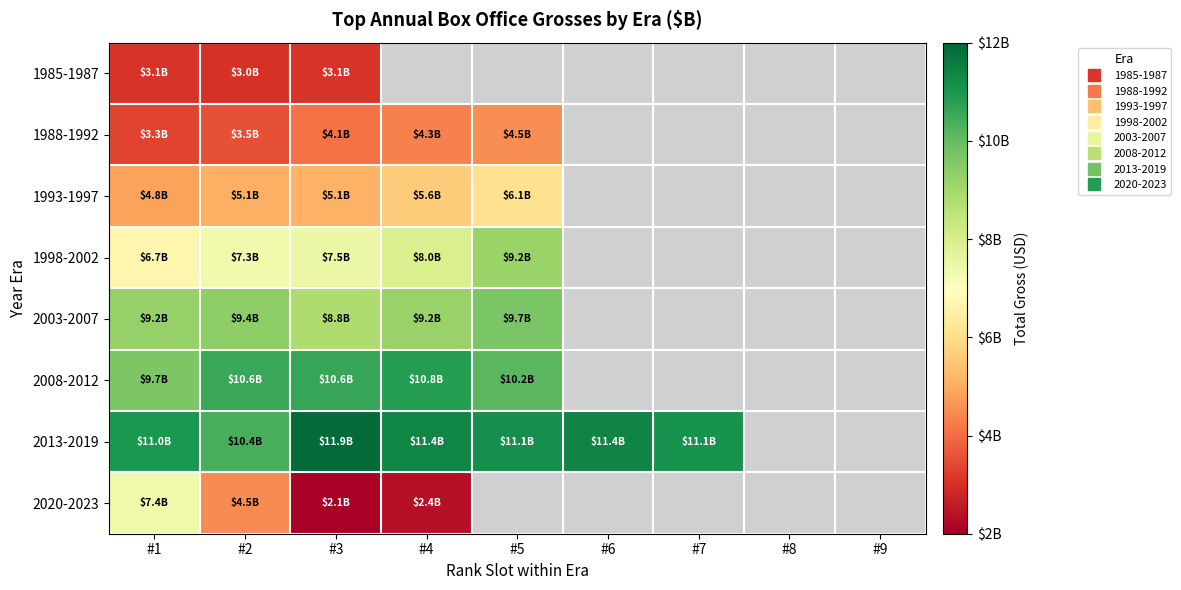

What is the difference between the maximum and minimum values in the 2003-2007 series?

845401541.0